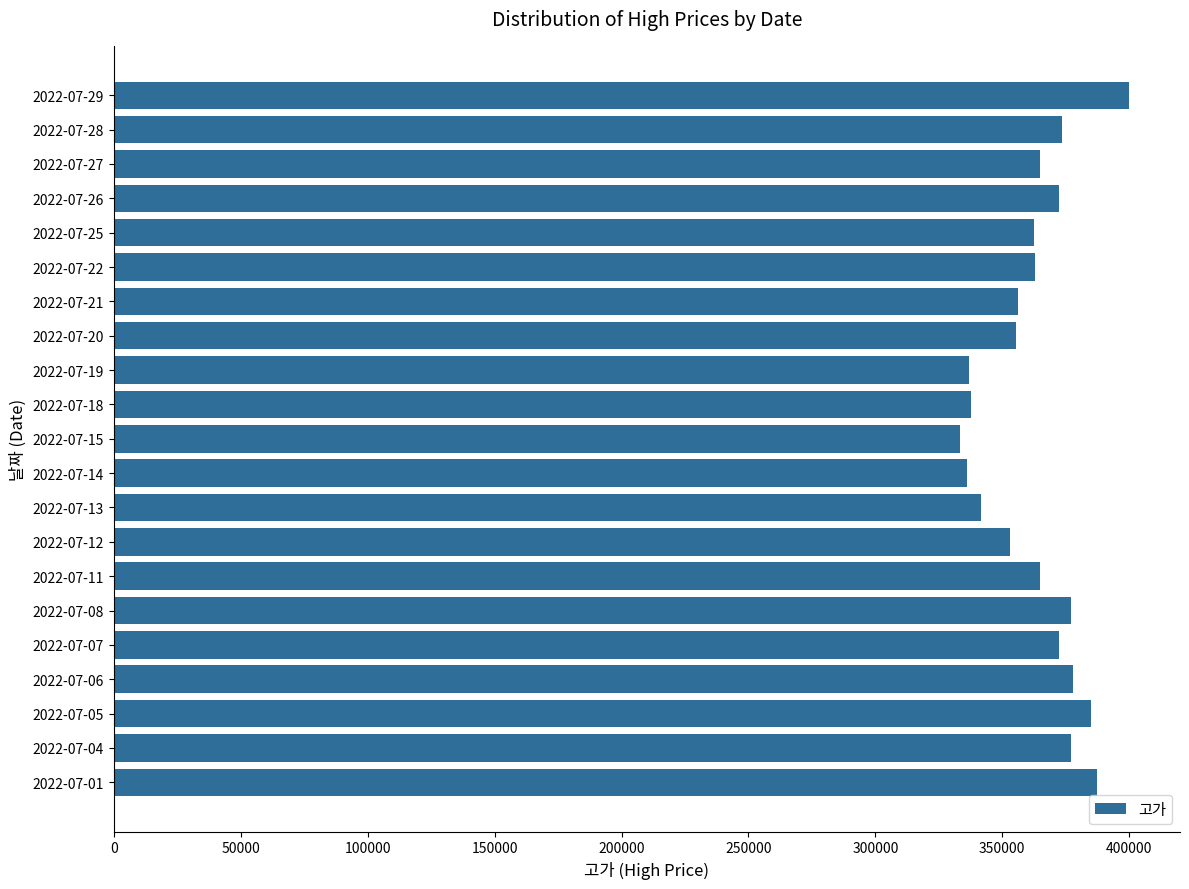

What is the sum of the values at 2022-07-18 and 2022-07-06?

715500